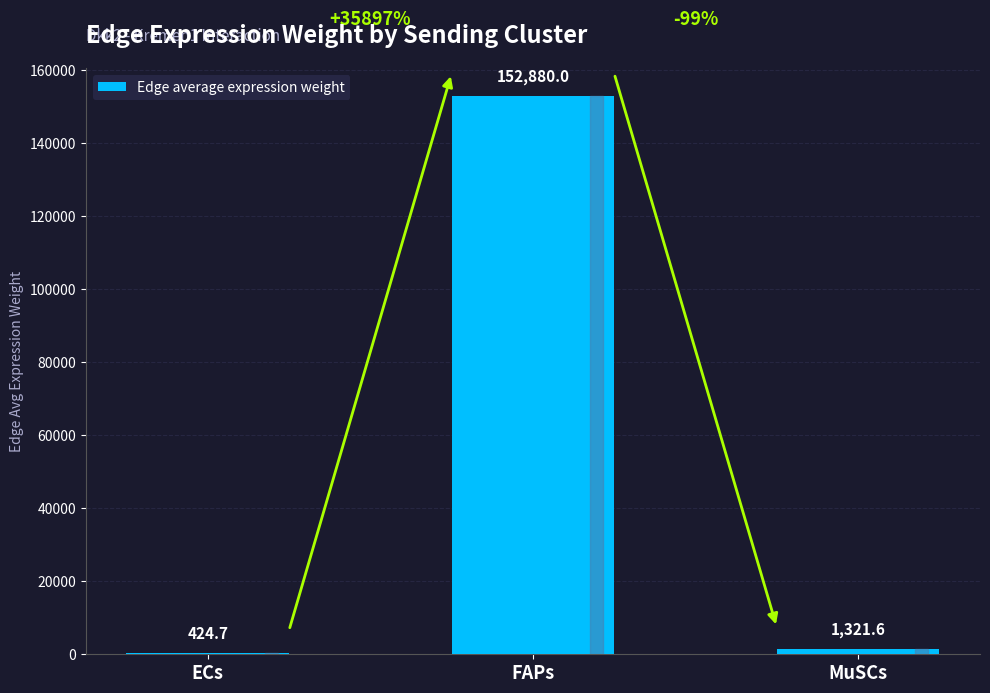

Which category has the highest value across all series?

FAPs